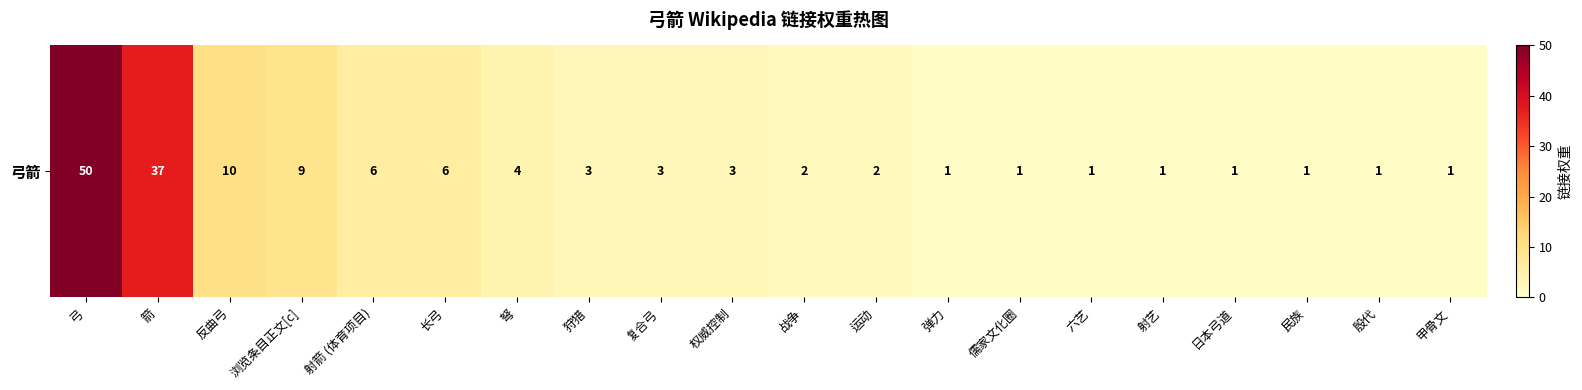

What is the ratio of the value at 复合弓 to the value at 殷代?

3.0